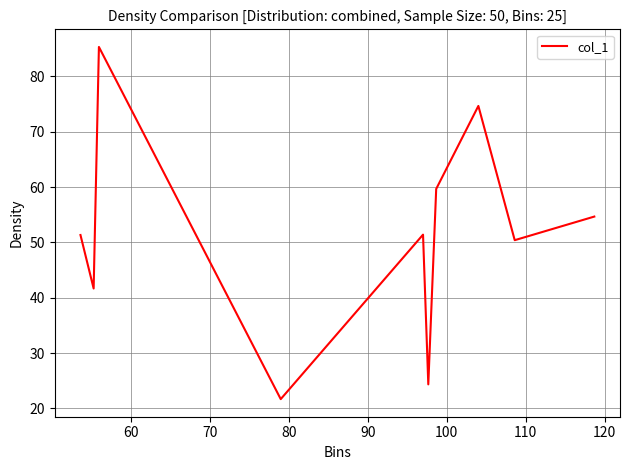

Does the chart have visible grid lines?

Yes